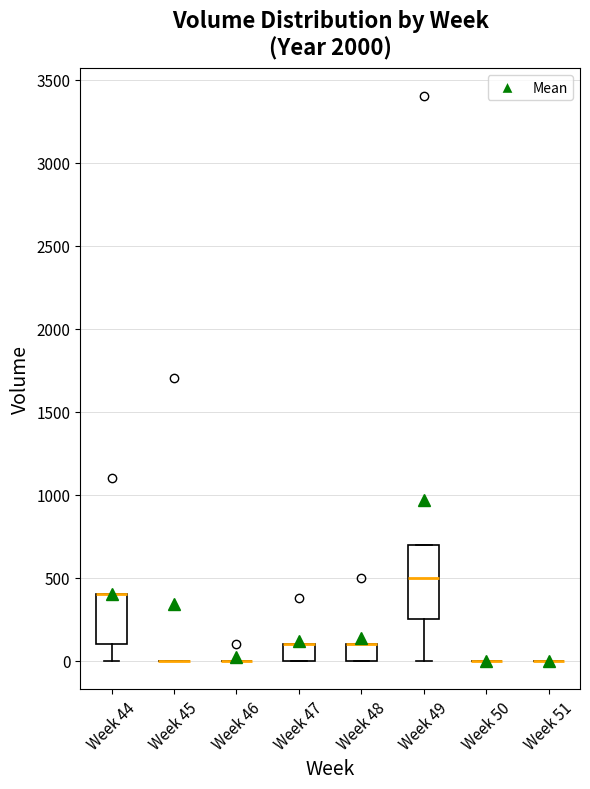

Which box is the tallest, from its lower edge to its upper edge?

Week 49